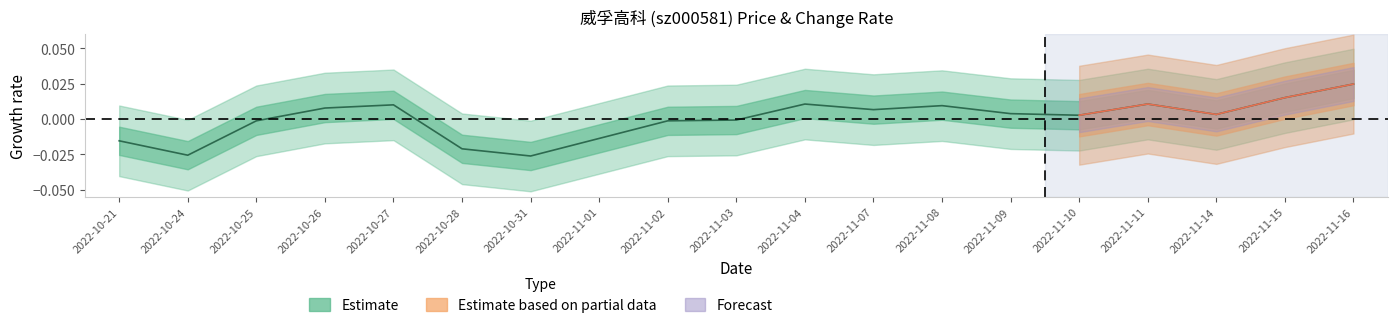

Between 2022-11-14 and 2022-11-07, which is larger?

2022-11-07